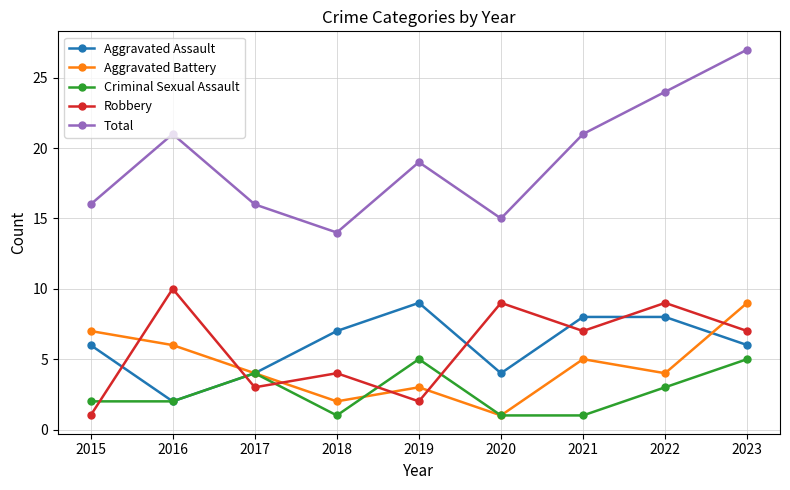

Reading right to left, what are all the values shown in this chart?

Aggravated Assault: 6	8	8	4	9	7	4	2	6
Aggravated Battery: 9	4	5	1	3	2	4	6	7
Criminal Sexual Assault: 5	3	1	1	5	1	4	2	2
Robbery: 7	9	7	9	2	4	3	10	1
Total: 27	24	21	15	19	14	16	21	16